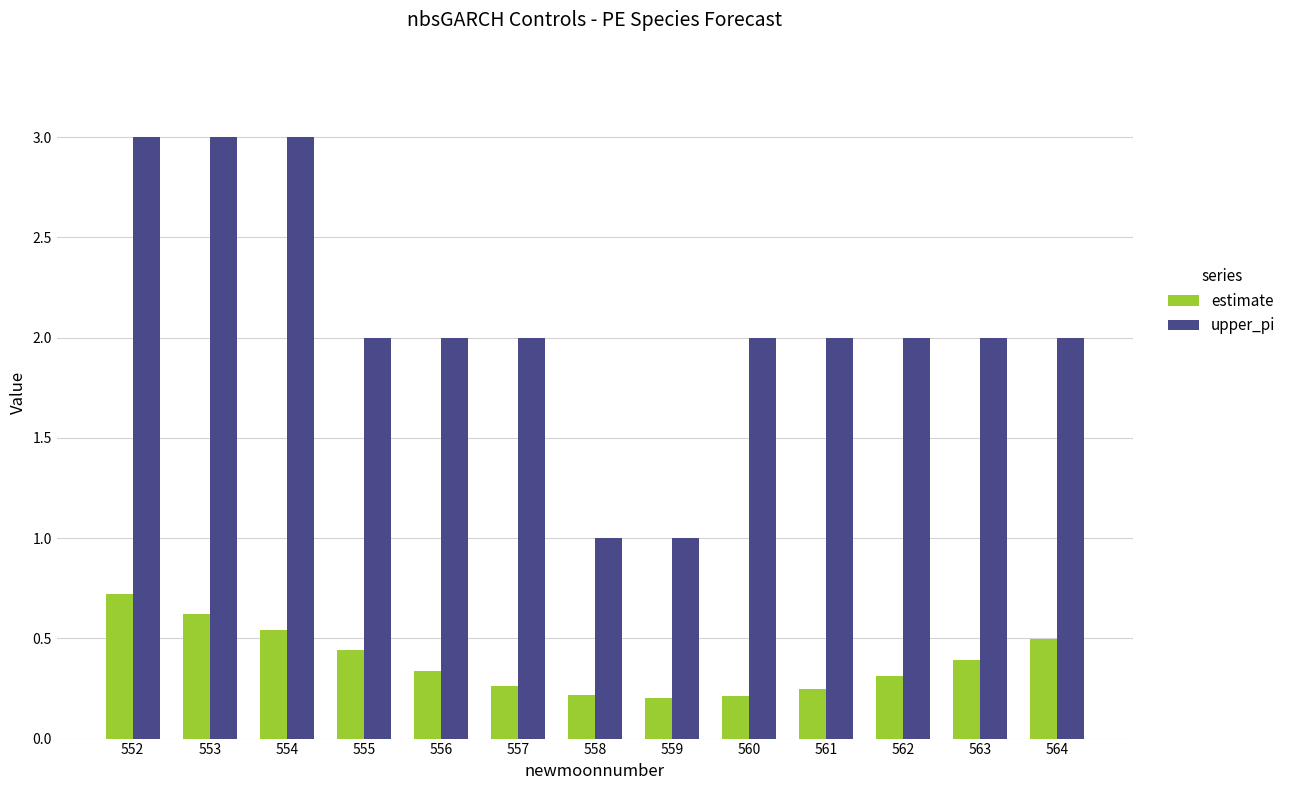

Which series has the largest total across all categories?

upper_pi